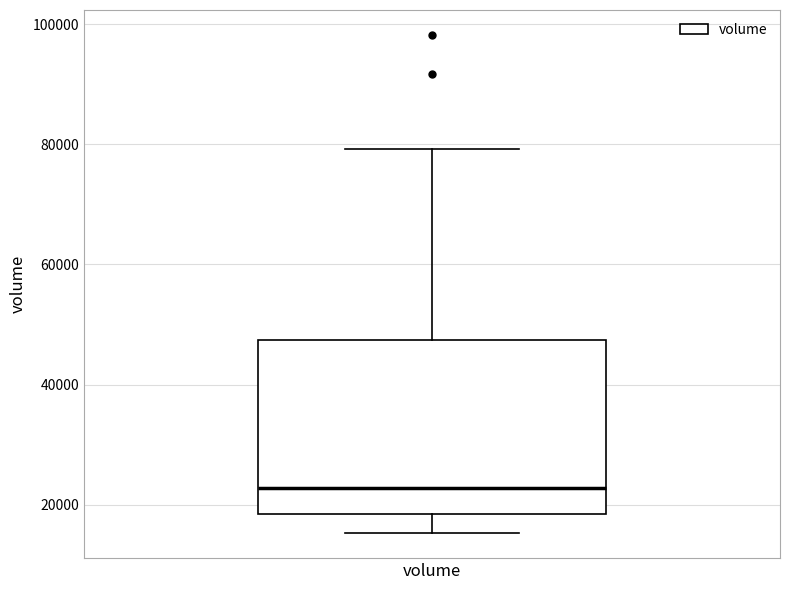

Read this box plot against the y-axis: the position of the median line, the range covered by the box, and the ends of both whiskers. The values are not printed on the chart, so give them approximately, as read against the axis.

median 22000, box 18000 to 48000, whiskers 16000 to 80000